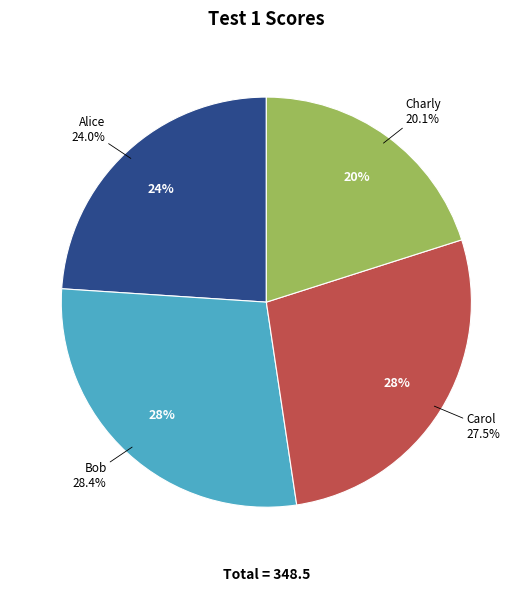

How many slices are in this pie chart?

4